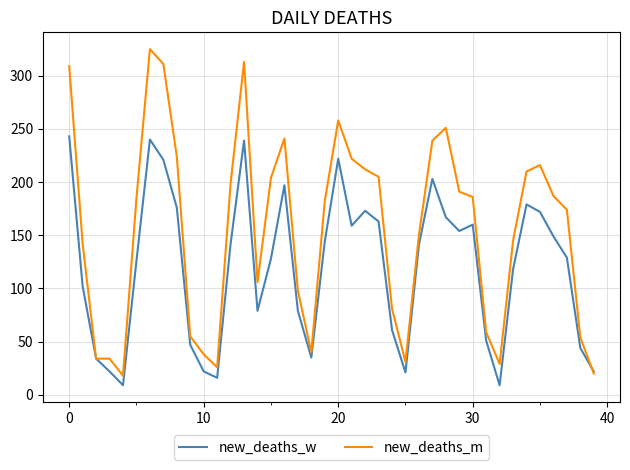

Which series has the largest total across all categories?

new_deaths_m